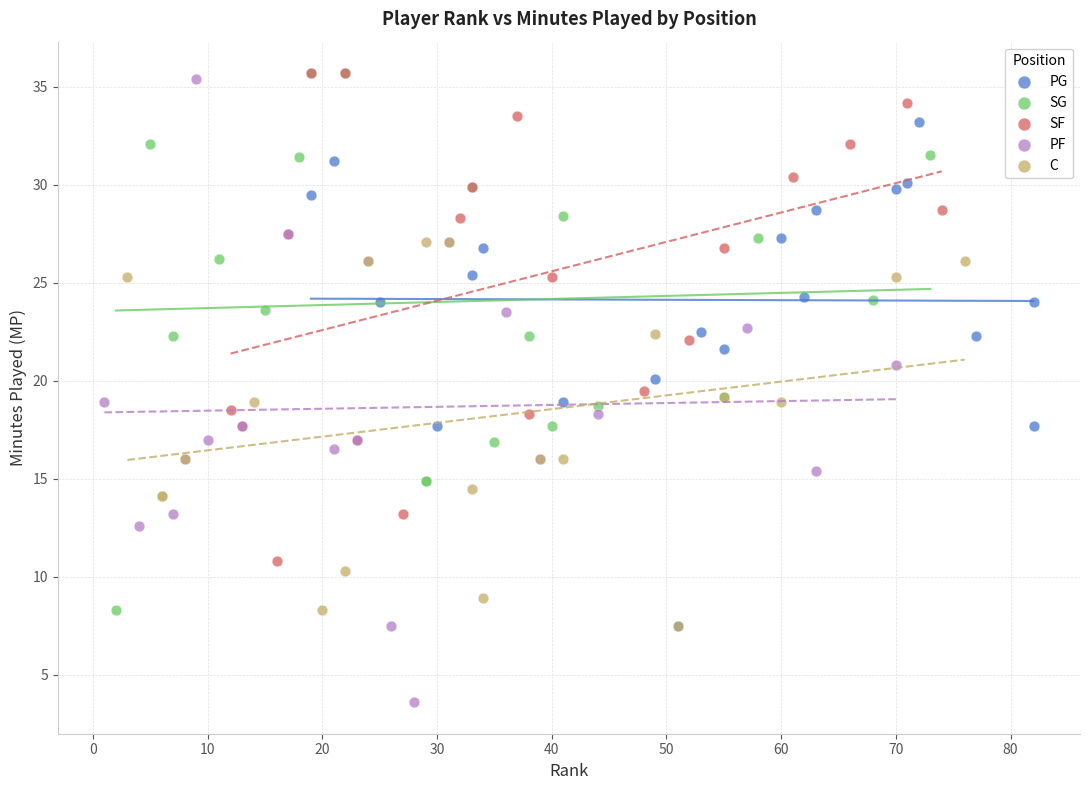

Which series reaches the minimum Y coordinate?

PF